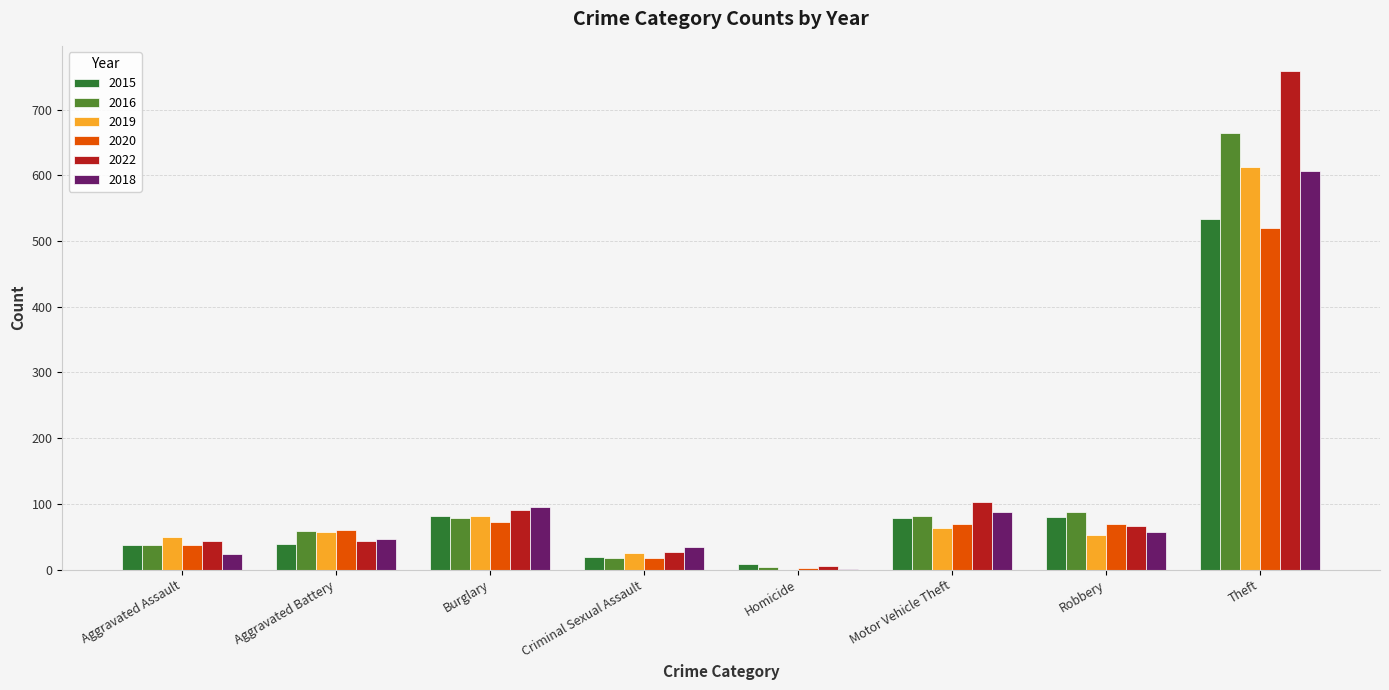

How many data points does each series have?

8